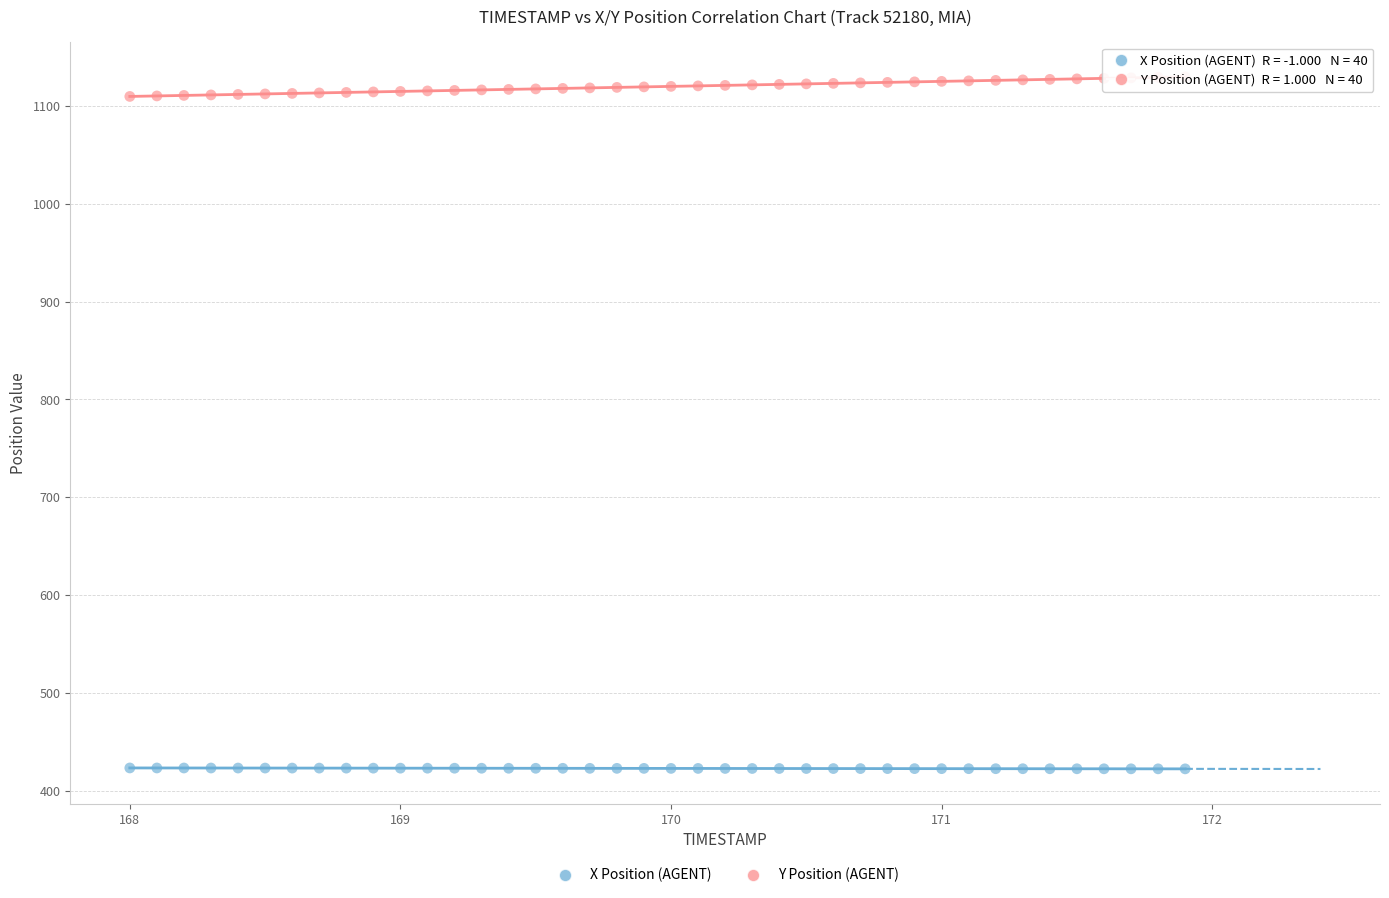

Across all data points, what is the range of Y values (max minus min)?

707.6